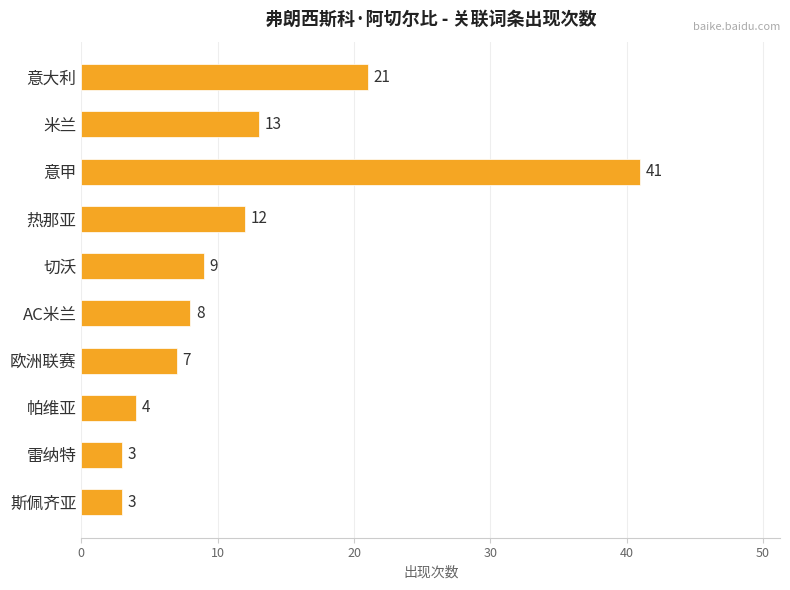

What is the label of the 4th bar from the bottom?

欧洲联赛